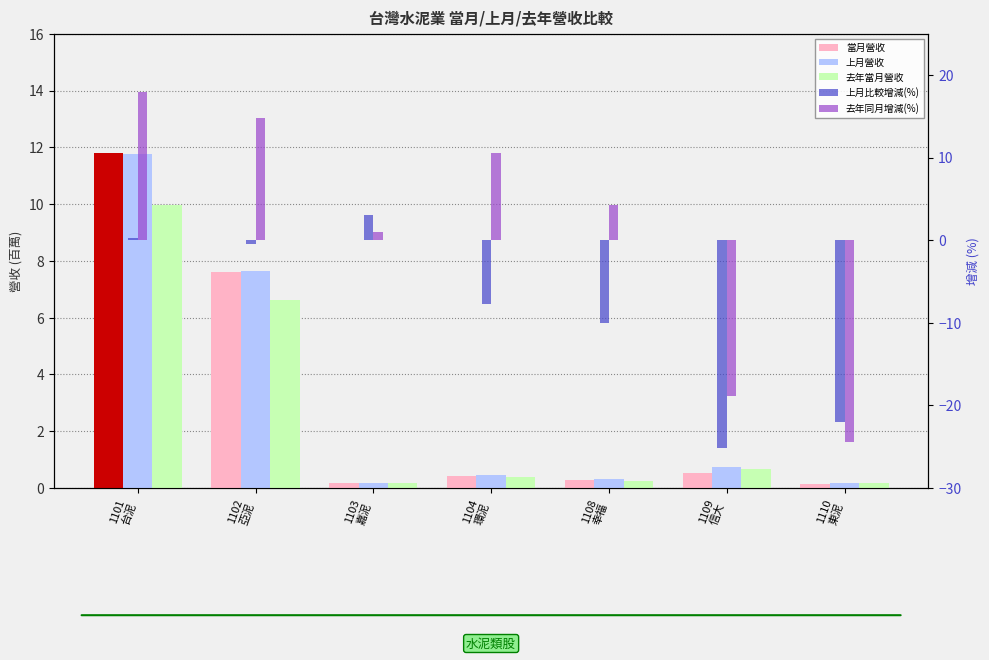

How many bars are there in each group?

5